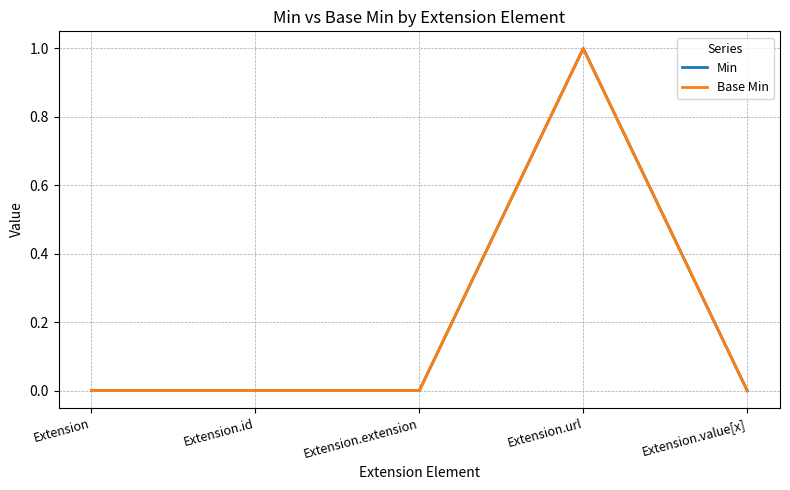

Is it true that Min equals 2 at Extension.url?

False